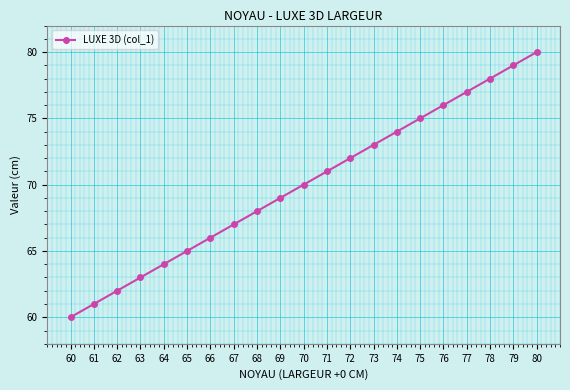

How many distinct data groups are displayed?

1